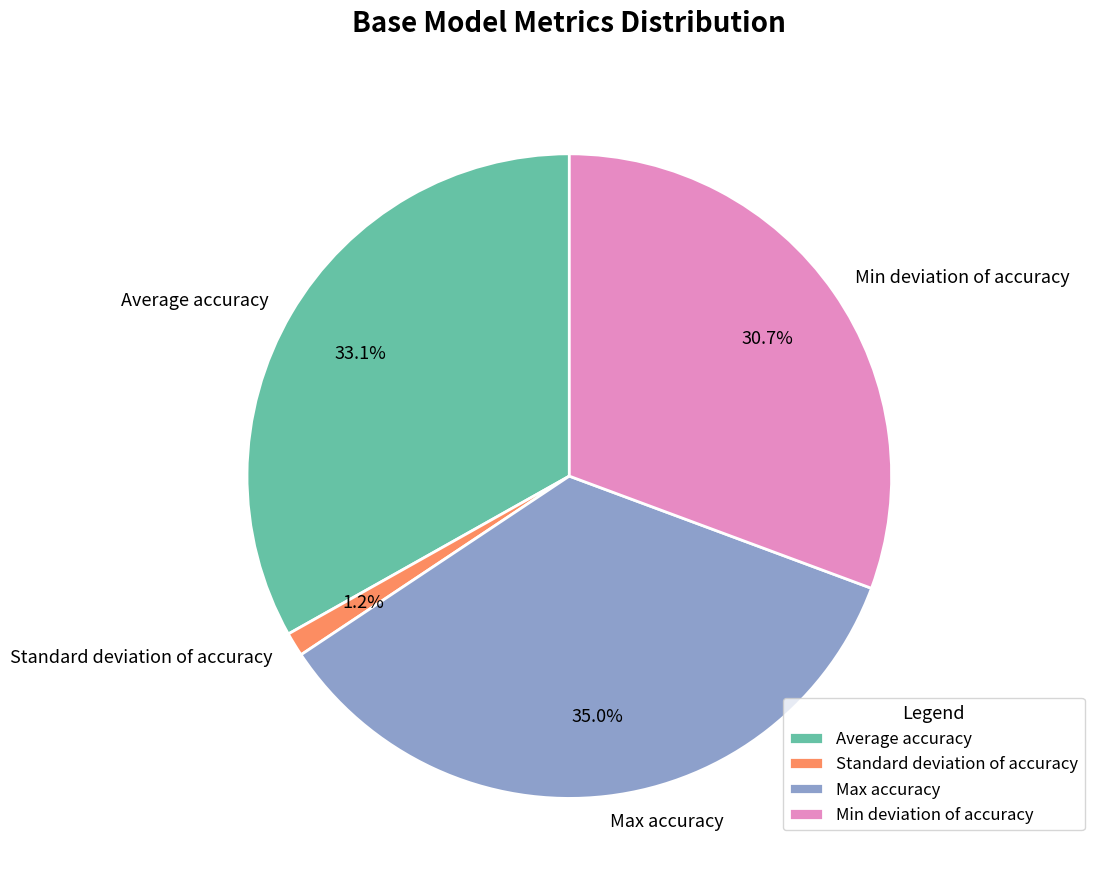

What is the smallest slice in the pie chart?

Standard deviation of accuracy